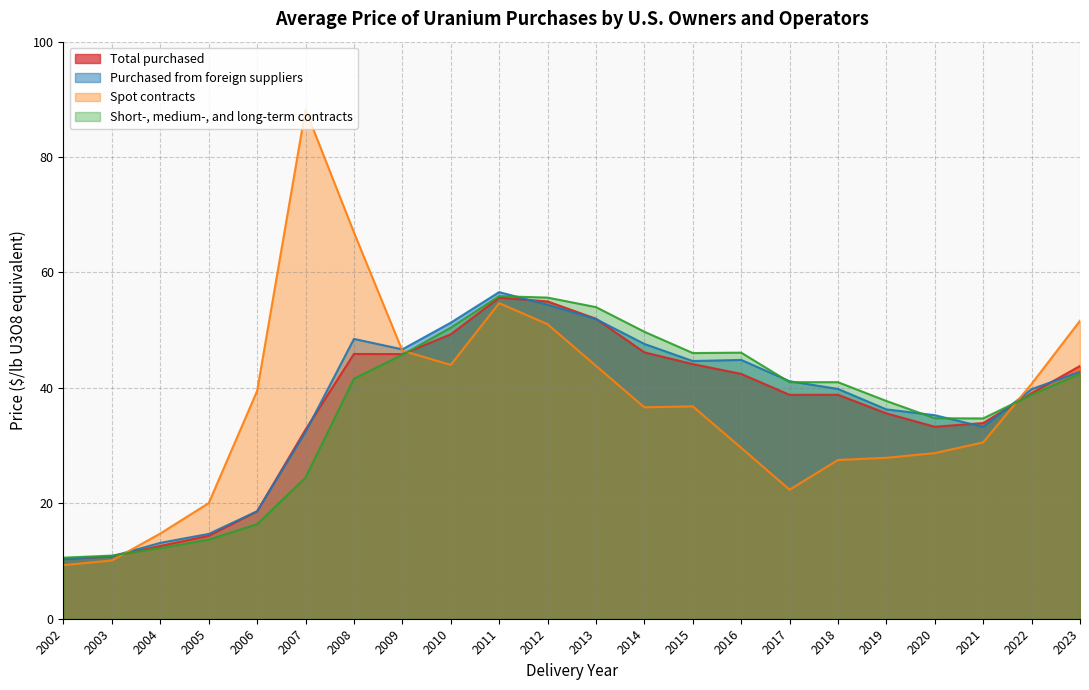

In Spot contracts, how many points are higher than both neighbors (excluding endpoints)?

3